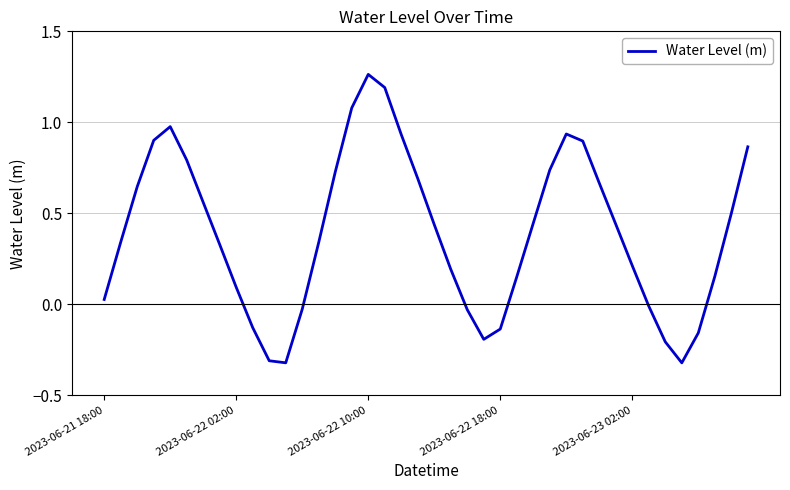

What is the difference between the maximum and minimum values?

1.6